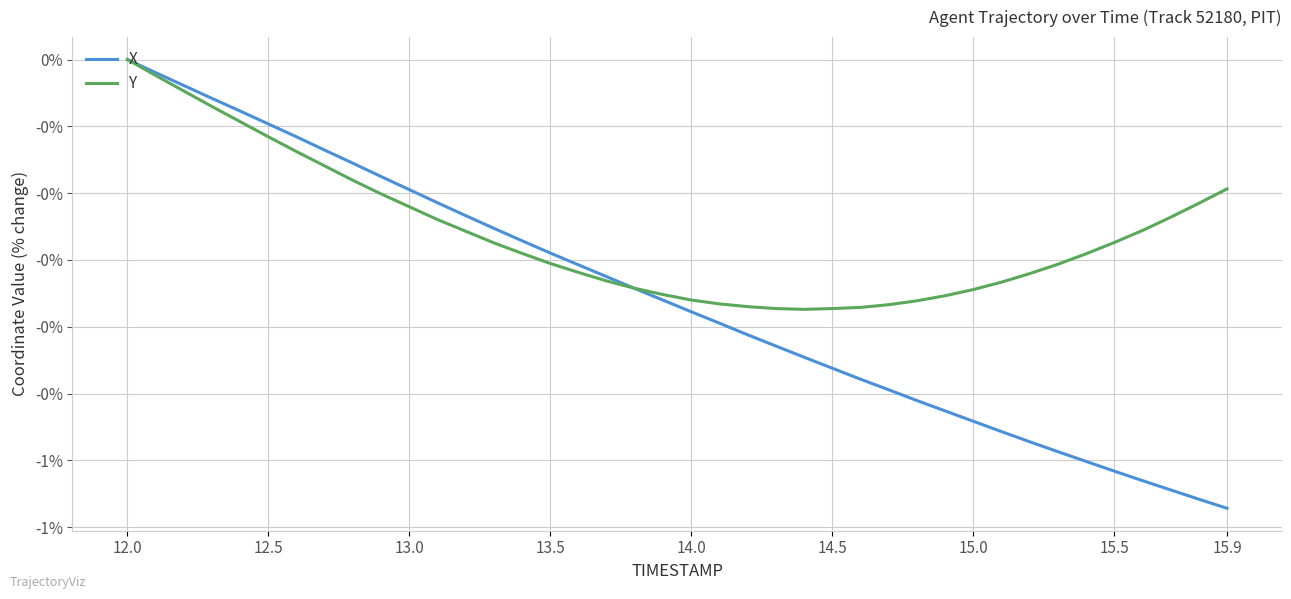

Which series has the widest spread of values?

X